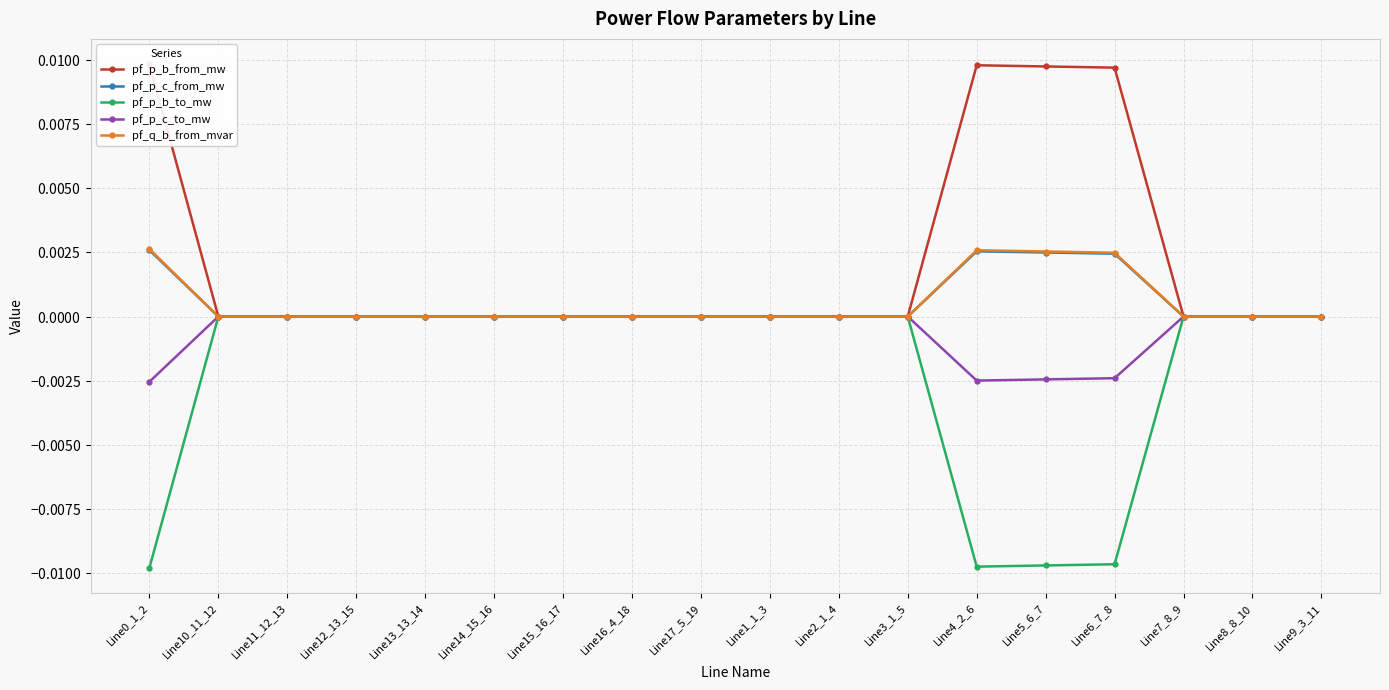

True or false: pf_p_c_to_mw has a value of -0.0 at Line0_1_2.

False